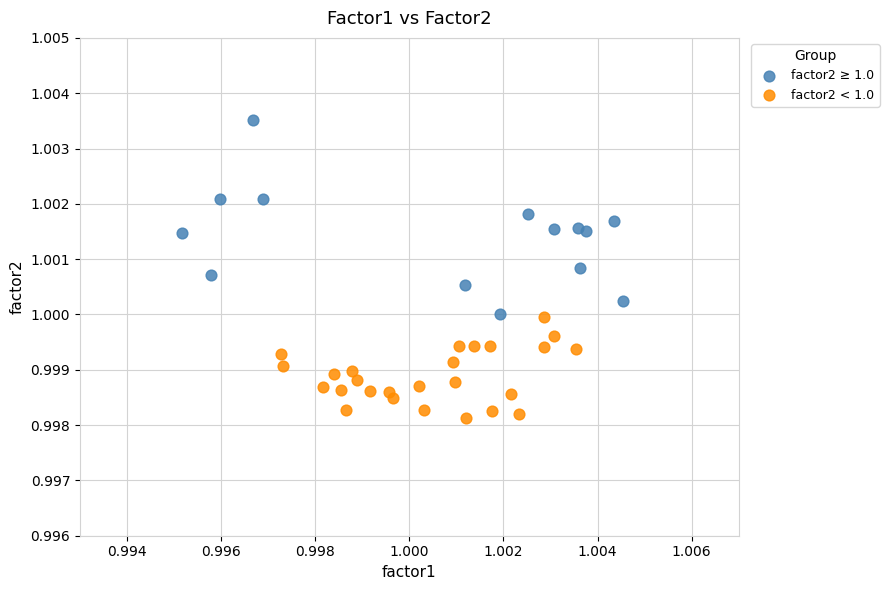

Which series contains the lowest Y value?

factor2 < 1.0